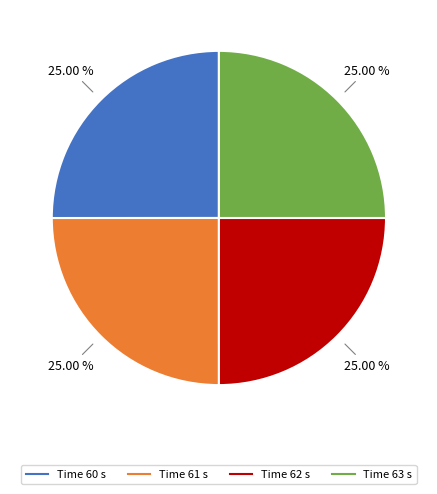

Does any single category account for the majority?

No